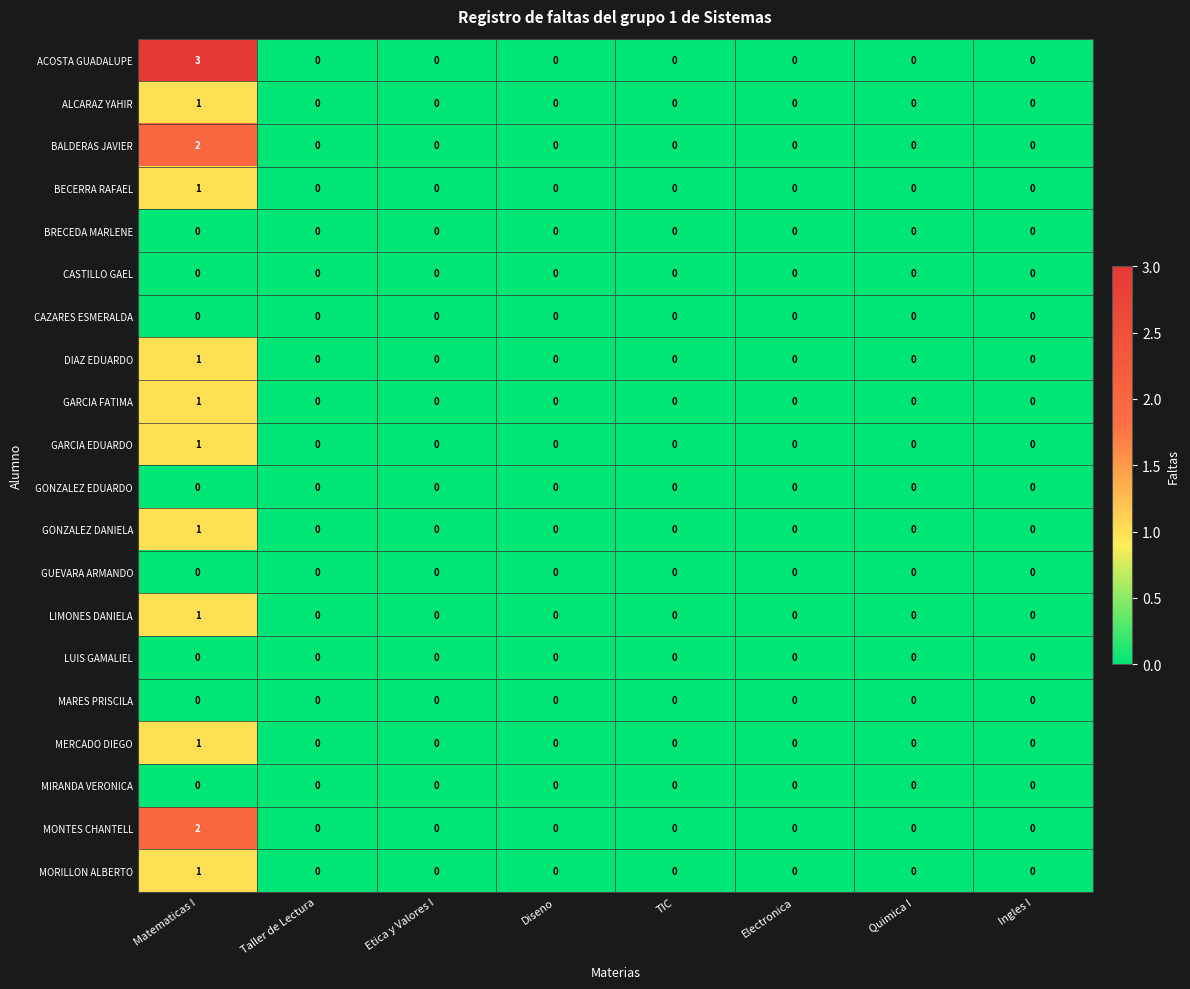

How many ALCARAZ YAHIR values are between 0 and 1?

8